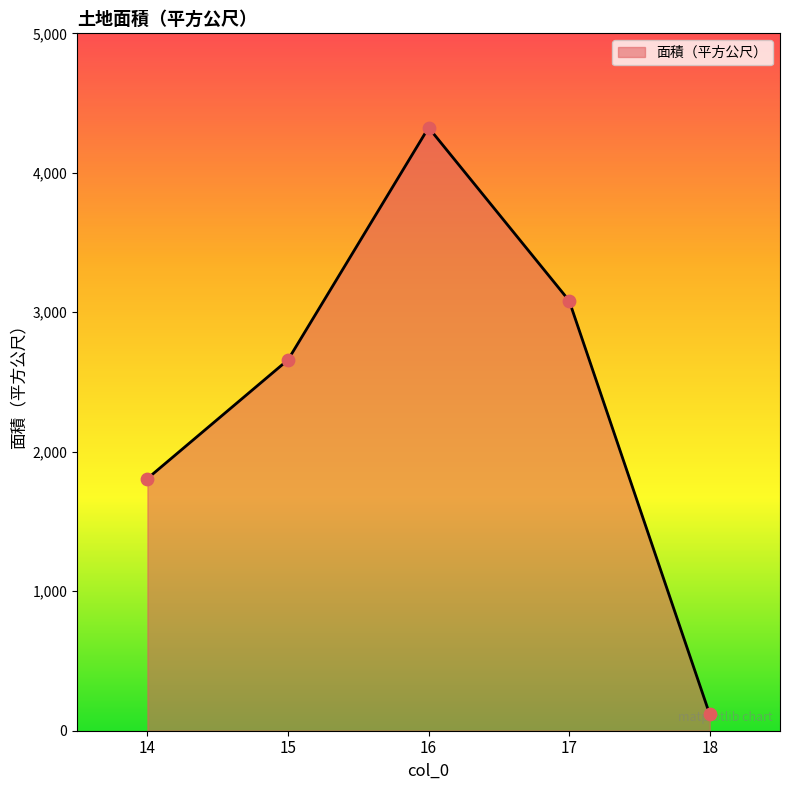

Between 18 and 15, which is larger?

15